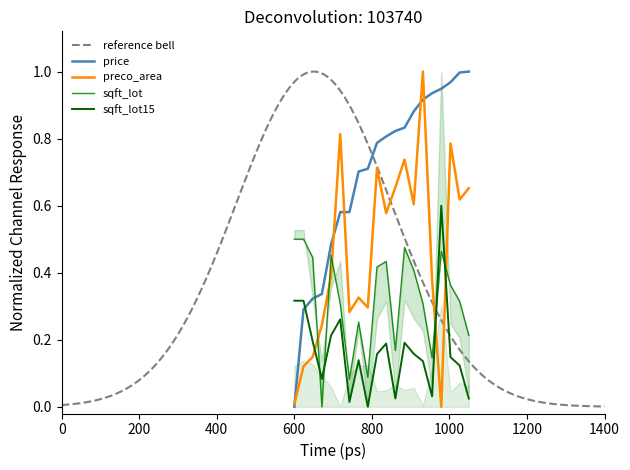

How many times do preco_area and sqft_lot15 cross each other?

3